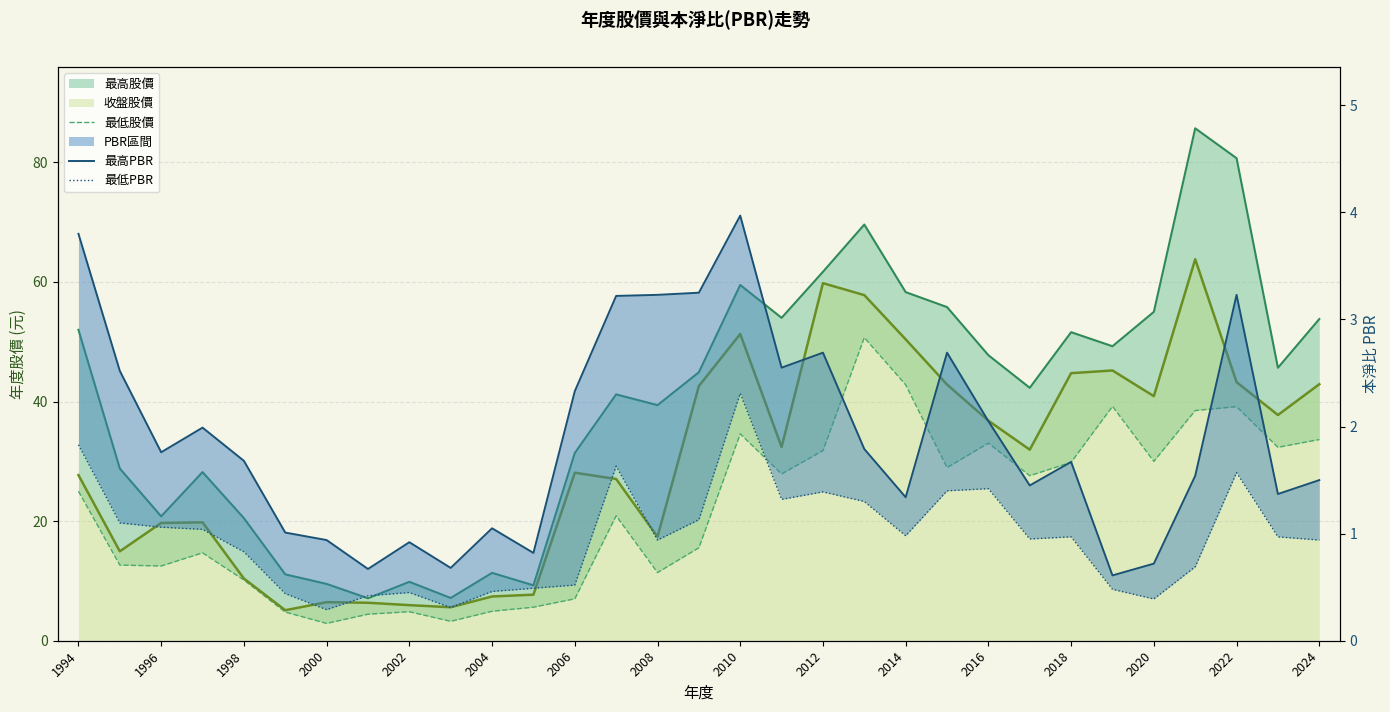

True or false: 最低股價 and 最高PBR cross at least once.

False